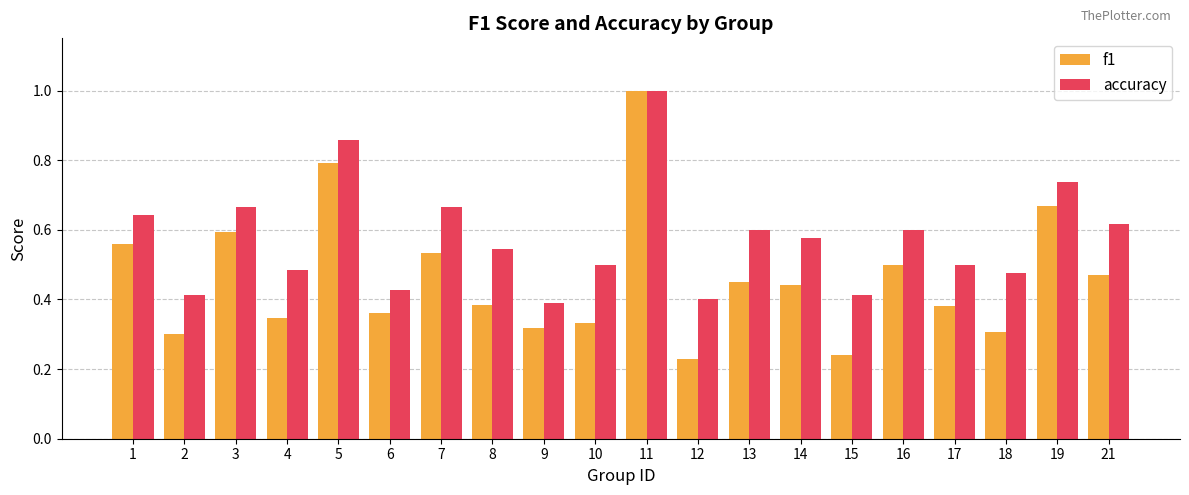

Which series has the widest spread of values?

f1